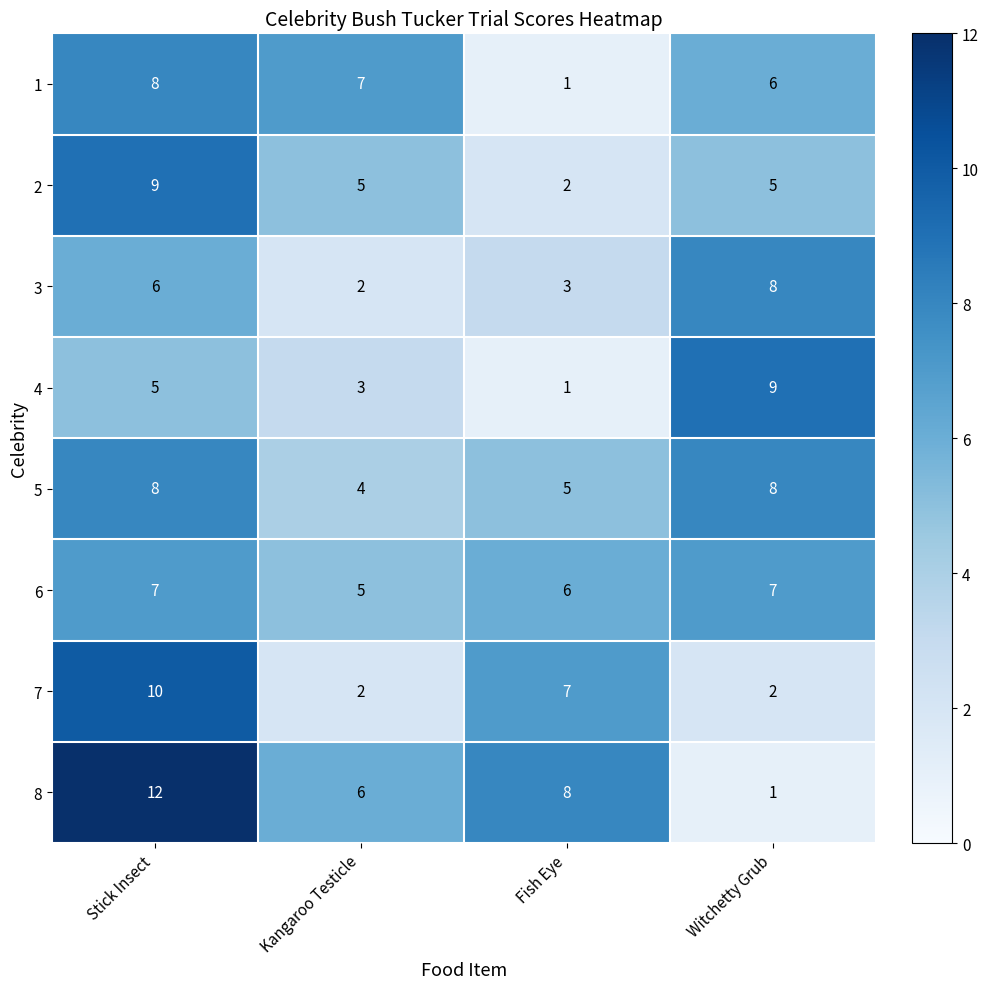

What is the maximum value shown in the chart?

12